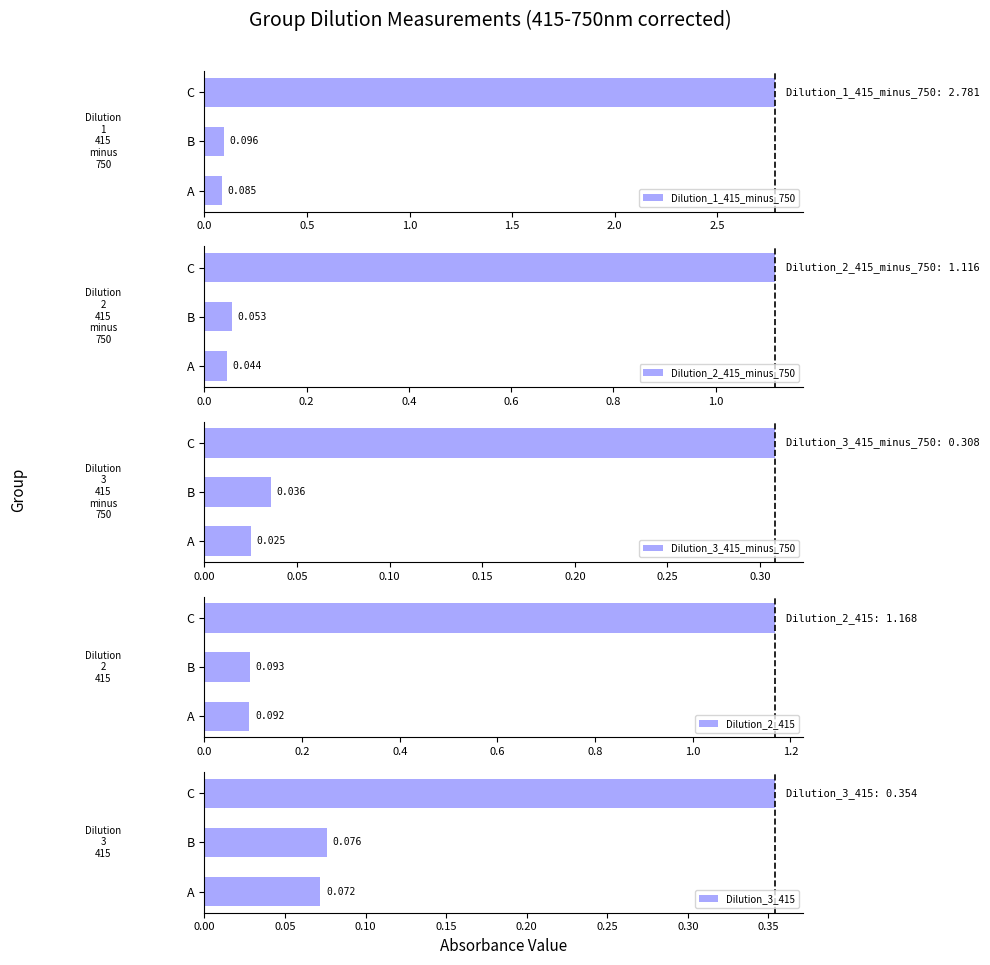

The value of Dilution_2_415 at 0.5 is 0.0. True or false?

False